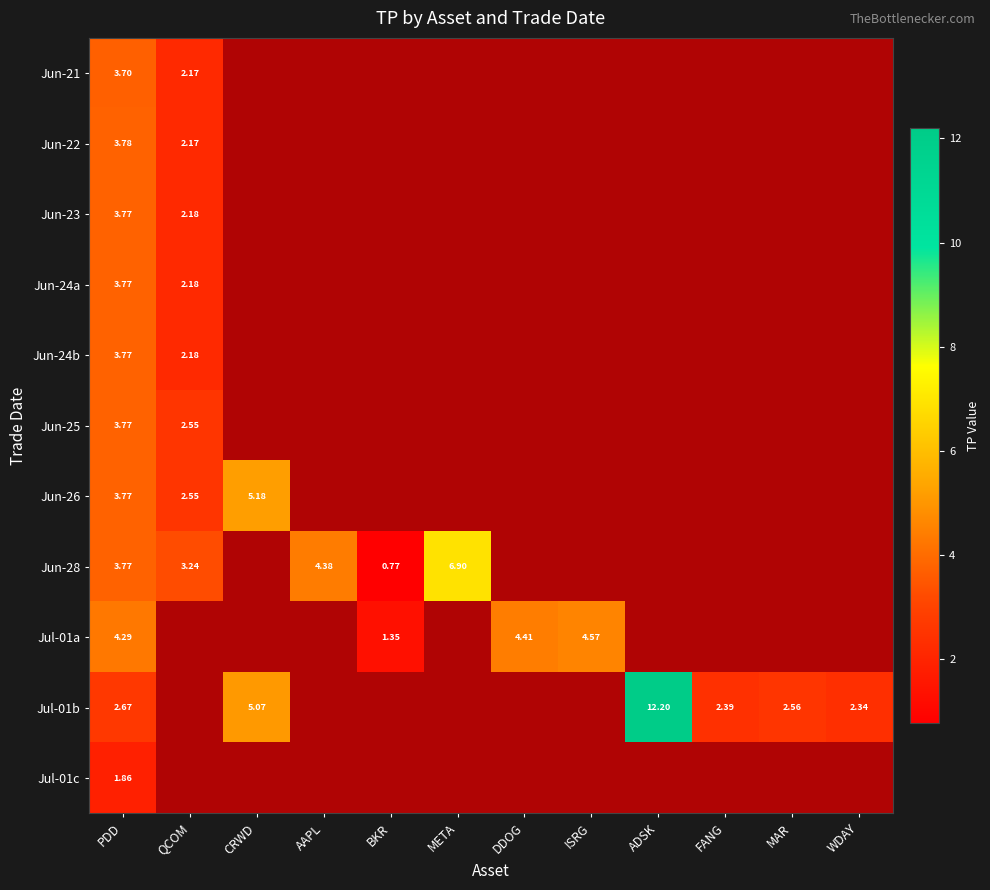

Which series has the widest spread of values?

Jul-01b